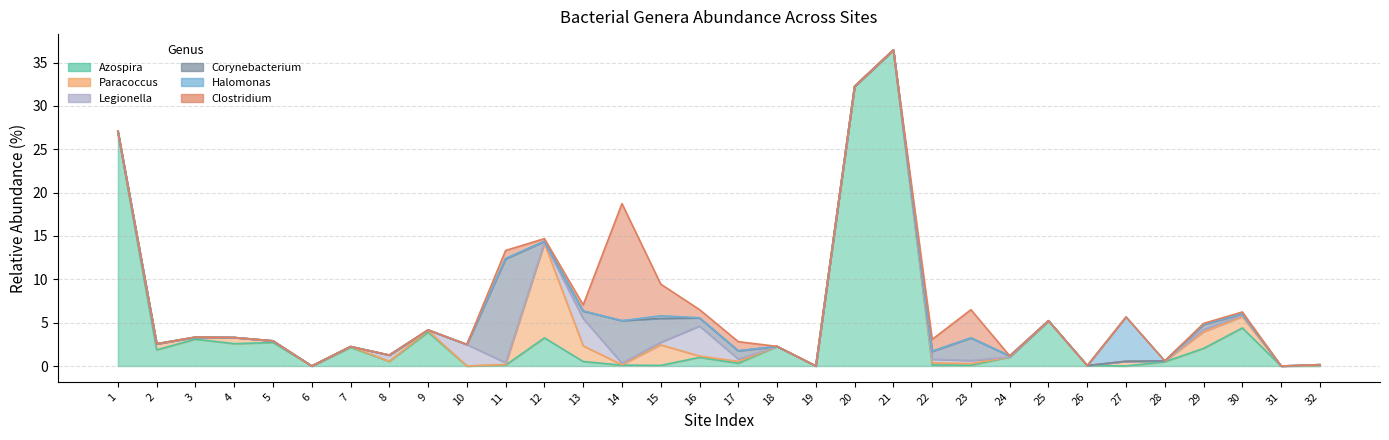

Does the chart display data point markers on the line(s)?

No